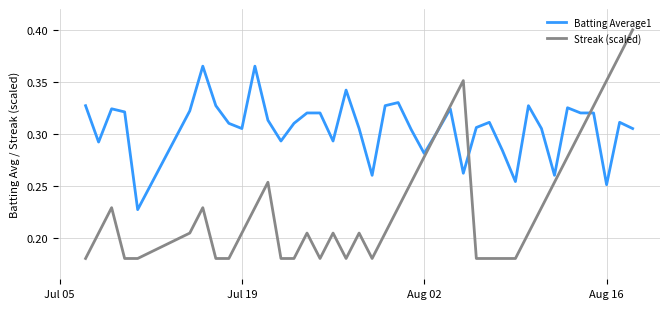

Rank the series by their maximum value, from lowest to highest.

Batting Average1, Streak (scaled)